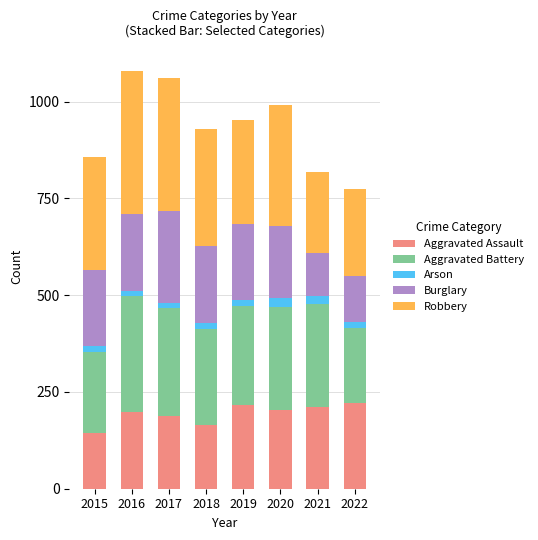

Does the chart contain stacked bars?

Yes